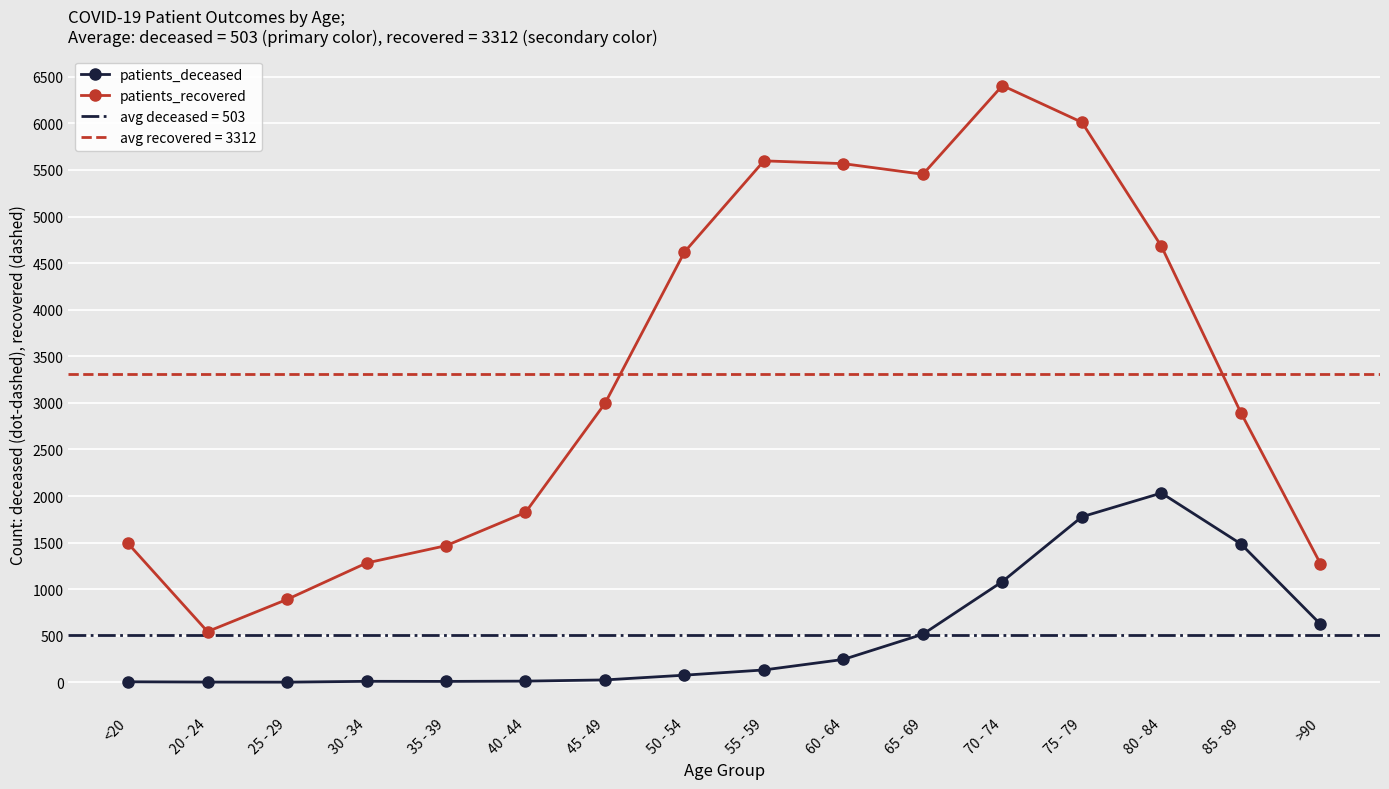

At which category does patients_deceased reach its first local valley?

25 - 29